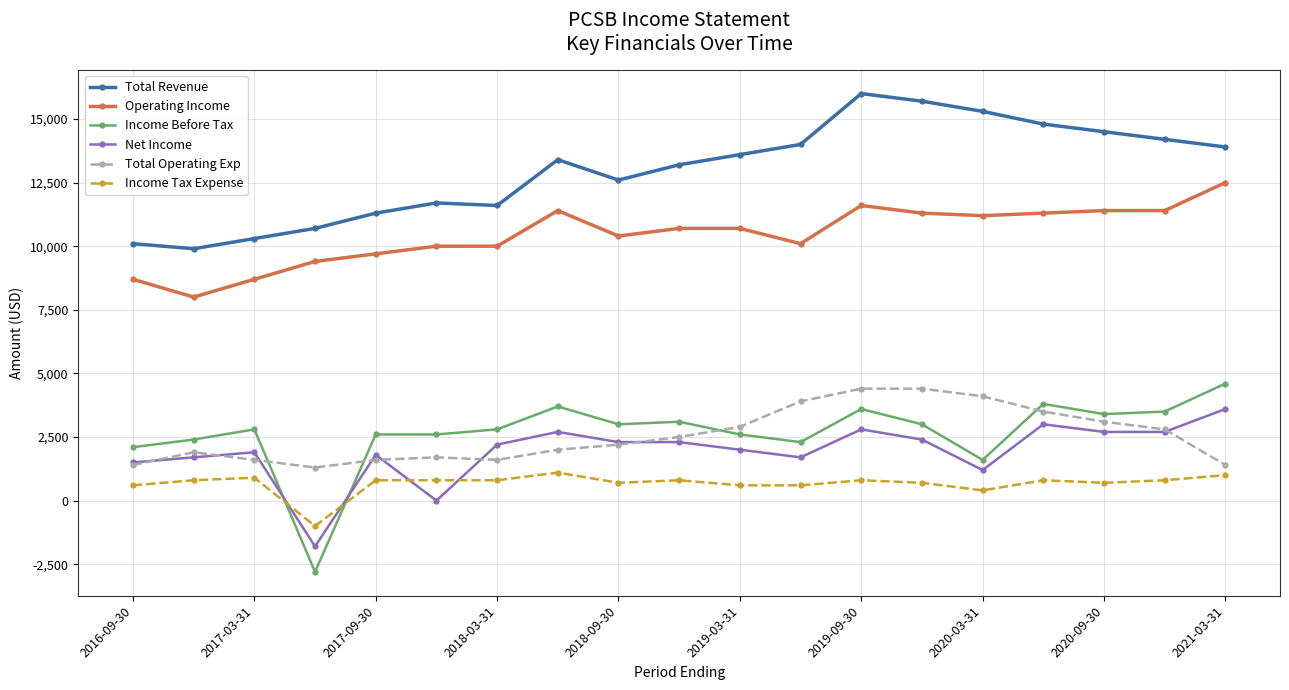

True or false: Income Before Tax has more than 0 points higher than both neighbors.

True